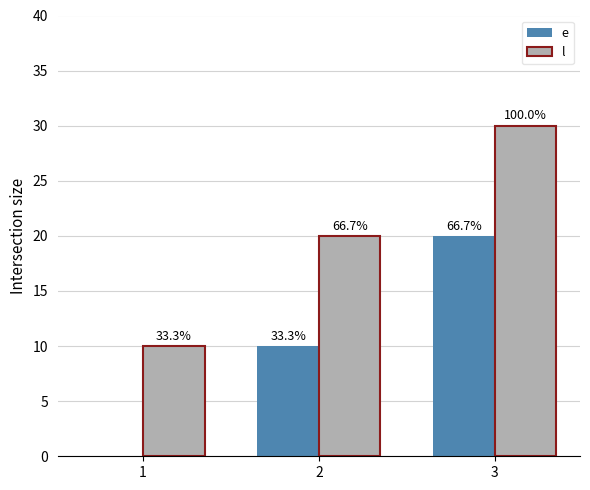

What are all the series names shown in the legend?

e, l